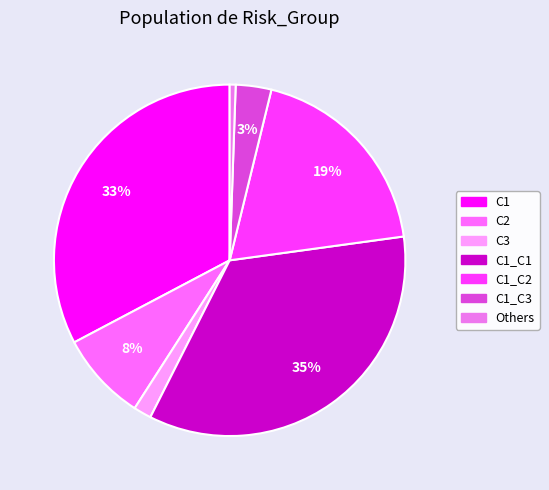

How many segments does this pie chart have?

7